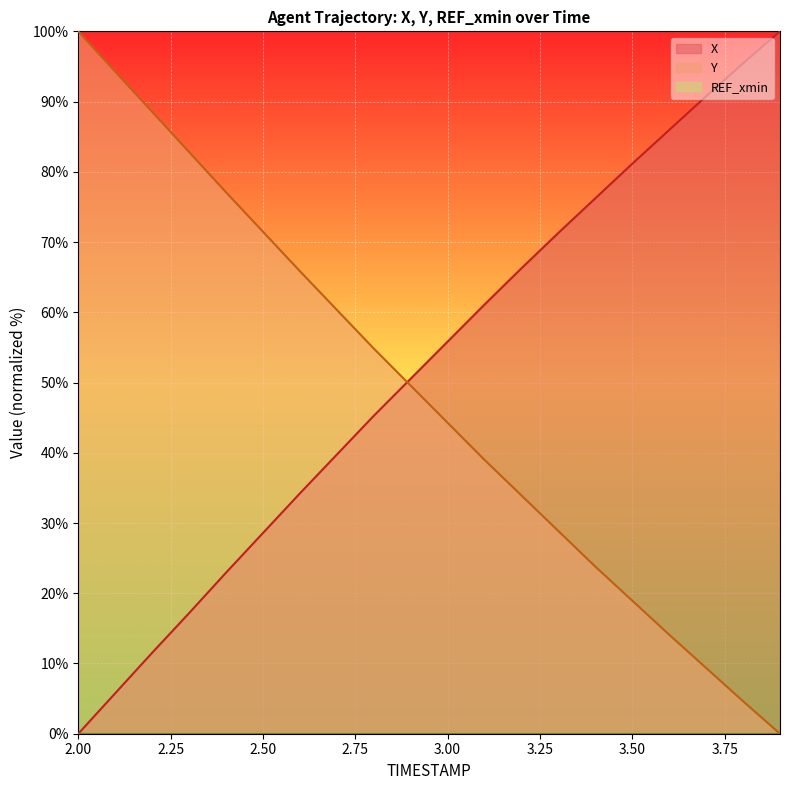

Reading right to left, extract all data points from this chart.

X: 3.9=100.0	3.8=95.4	3.7=90.8	3.6=86.0	3.5=81.2	3.4=76.2	3.3=71.3	3.2=66.3	3.1=61.1	3.0=55.8	2.9=50.5	2.8=45.3	2.7=39.7	2.6=34.2	2.5=28.6	2.4=22.9	2.3=17.2	2.2=11.5	2.1=5.8	2.0=0.0
Y: 3.9=0.0	3.8=4.6	3.7=9.4	3.6=14.1	3.5=18.9	3.4=23.8	3.3=28.9	3.2=33.9	3.1=39.0	3.0=44.3	2.9=49.6	2.8=54.8	2.7=60.4	2.6=65.9	2.5=71.5	2.4=77.1	2.3=82.8	2.2=88.5	2.1=94.3	2.0=100.0